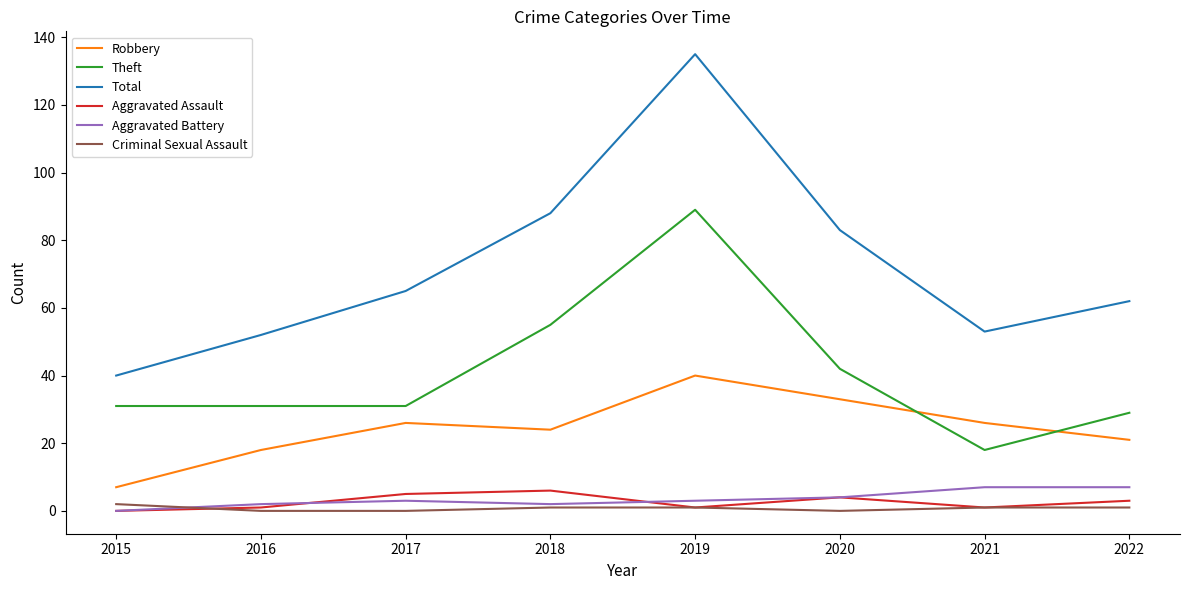

Which category has the highest value across all series?

2019